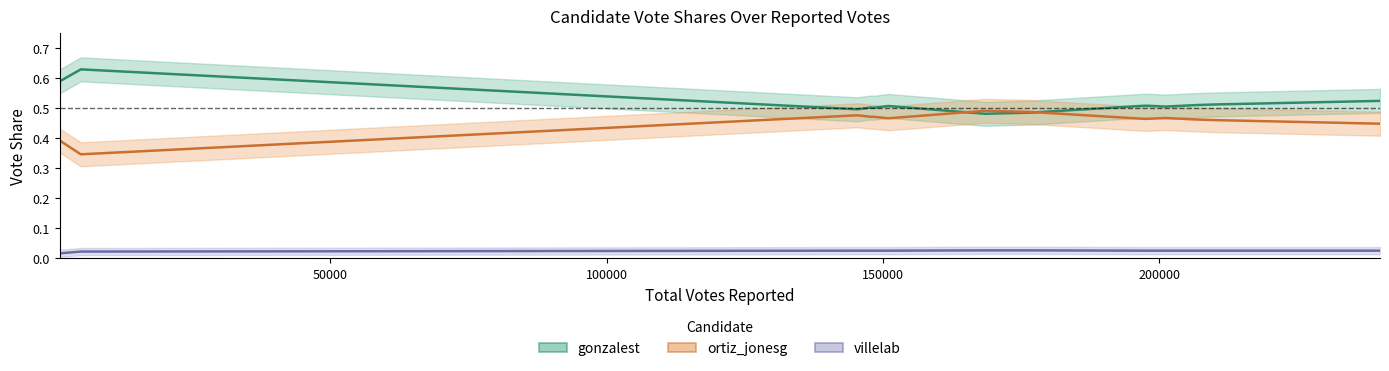

Count the ortiz_jonesg values in the range 0 to 1.

20